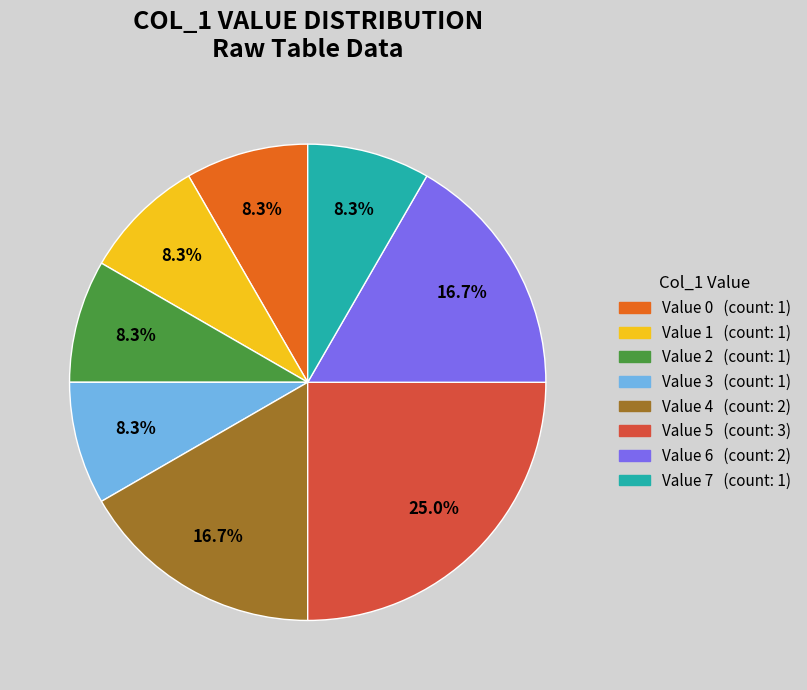

Does any single category account for the majority?

No